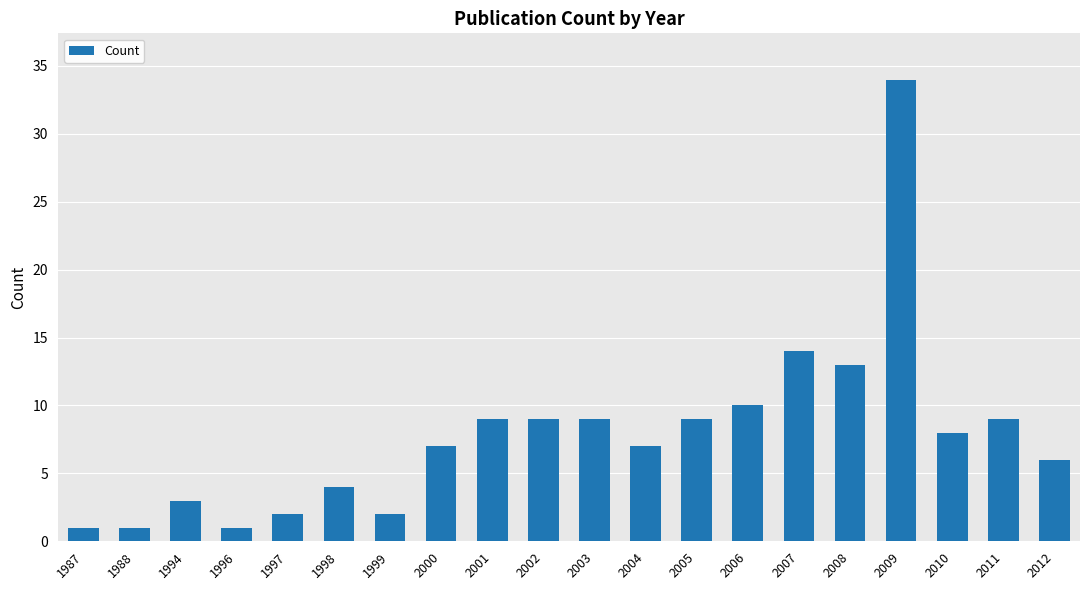

What is the maximum value shown in the chart?

34